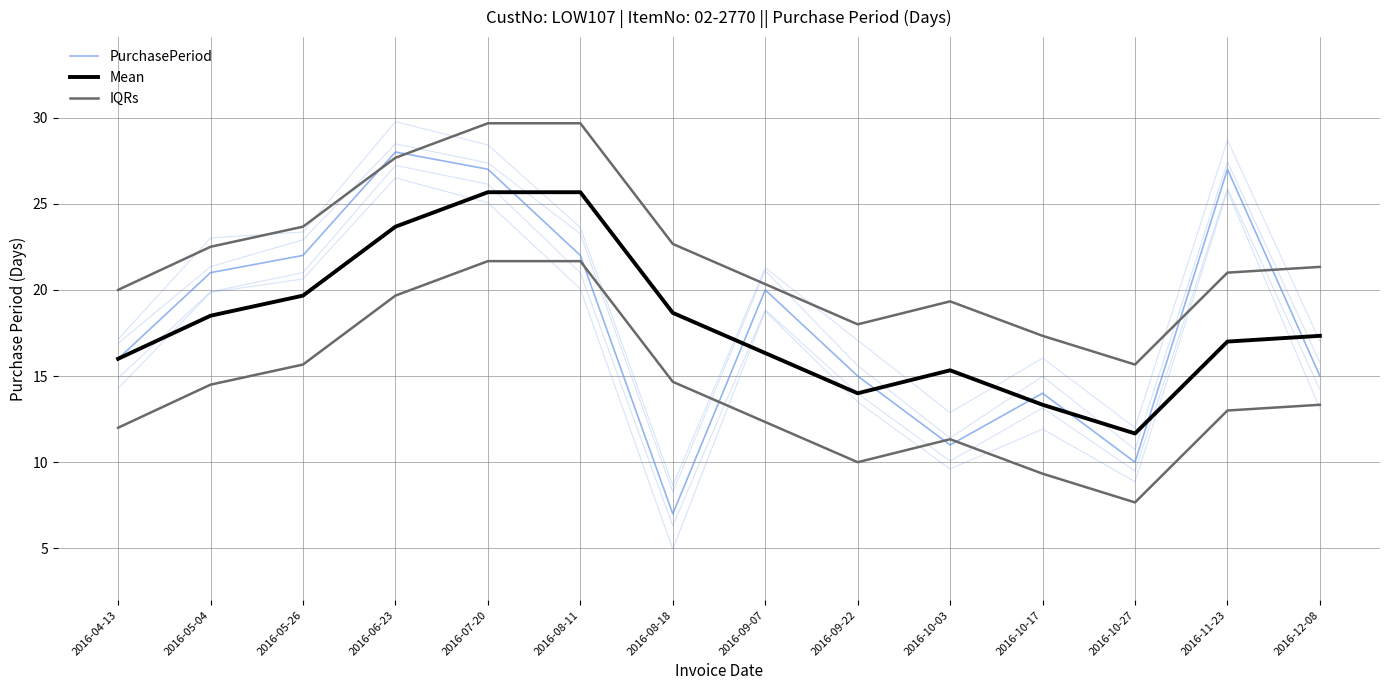

What is the difference between the maximum and minimum values in the IQRs series?

14.0